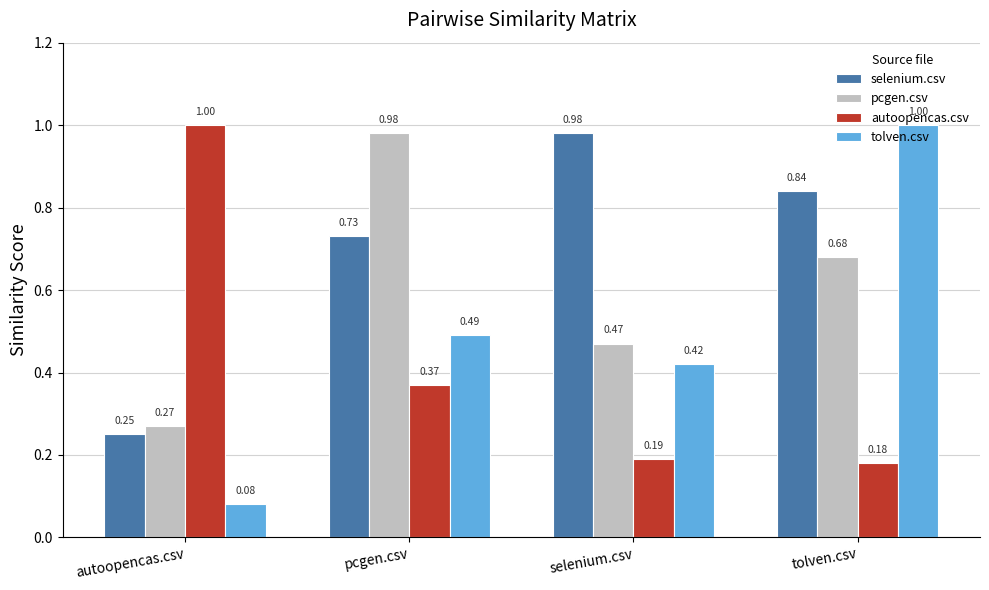

Which series has the largest range (max minus min)?

tolven.csv